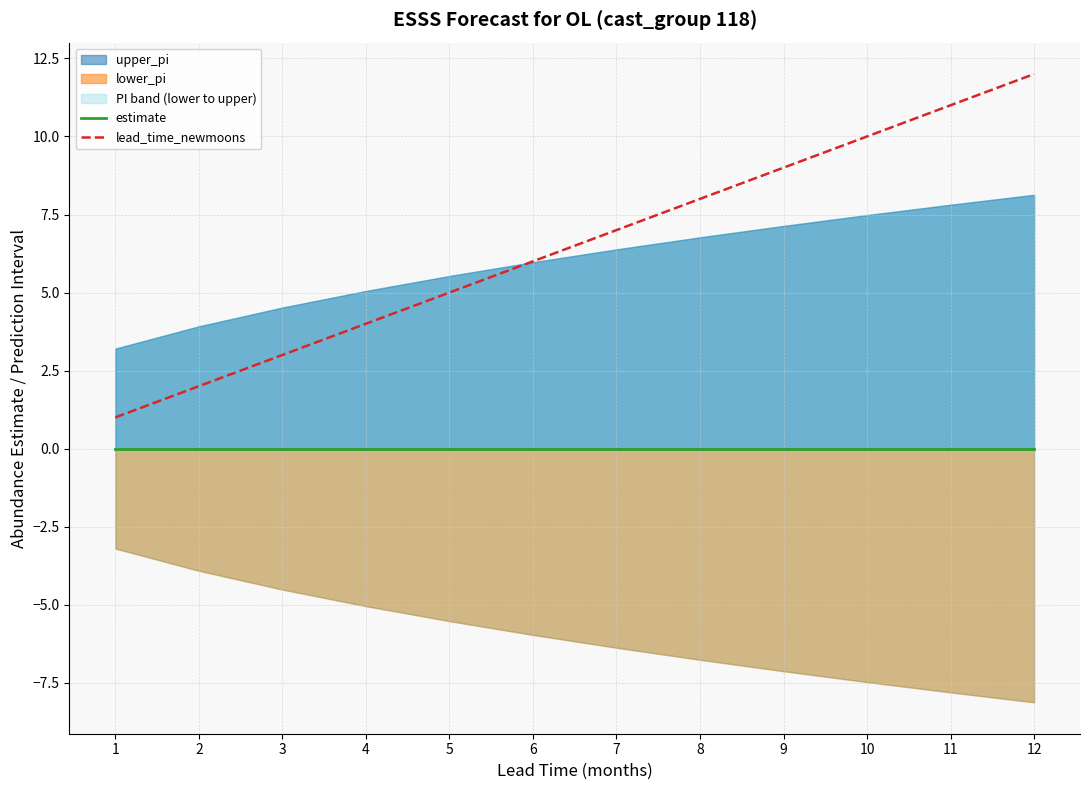

What is the sum of the lead_time_newmoons values at 9 and 5?

14.0